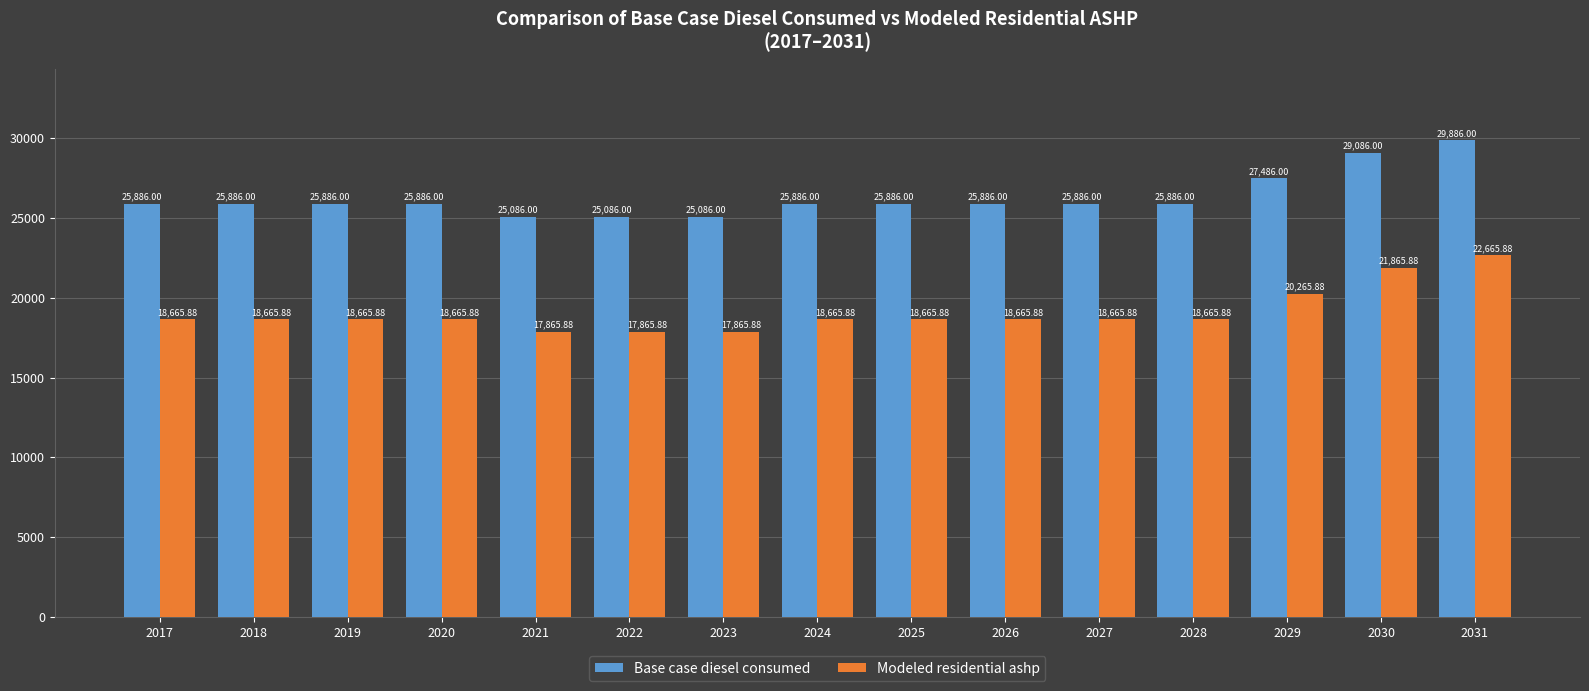

Are the bars grouped side by side (vs. stacked)?

Yes